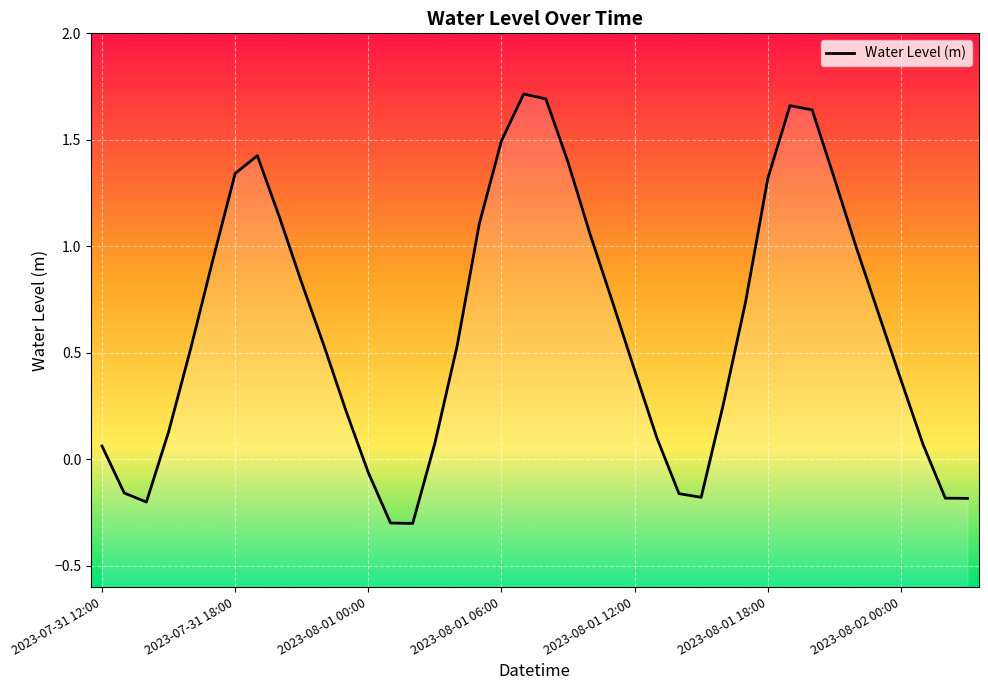

Rank the categories by value from highest to lowest.

19, 20, 31, 32, 18, 7, 21, 2023-08-02 00:00, 33, 30, 8, 17, 22, 34, 2023-08-01 18:00, 9, 23, 29, 35, 10, 16, 2023-08-01 12:00, 24, 36, 28, 11, 2023-08-01 06:00, 25, 15, 37, 2023-07-31 12:00, 12, 2023-07-31 18:00, 26, 27, 38, 39, 2023-08-01 00:00, 13, 14